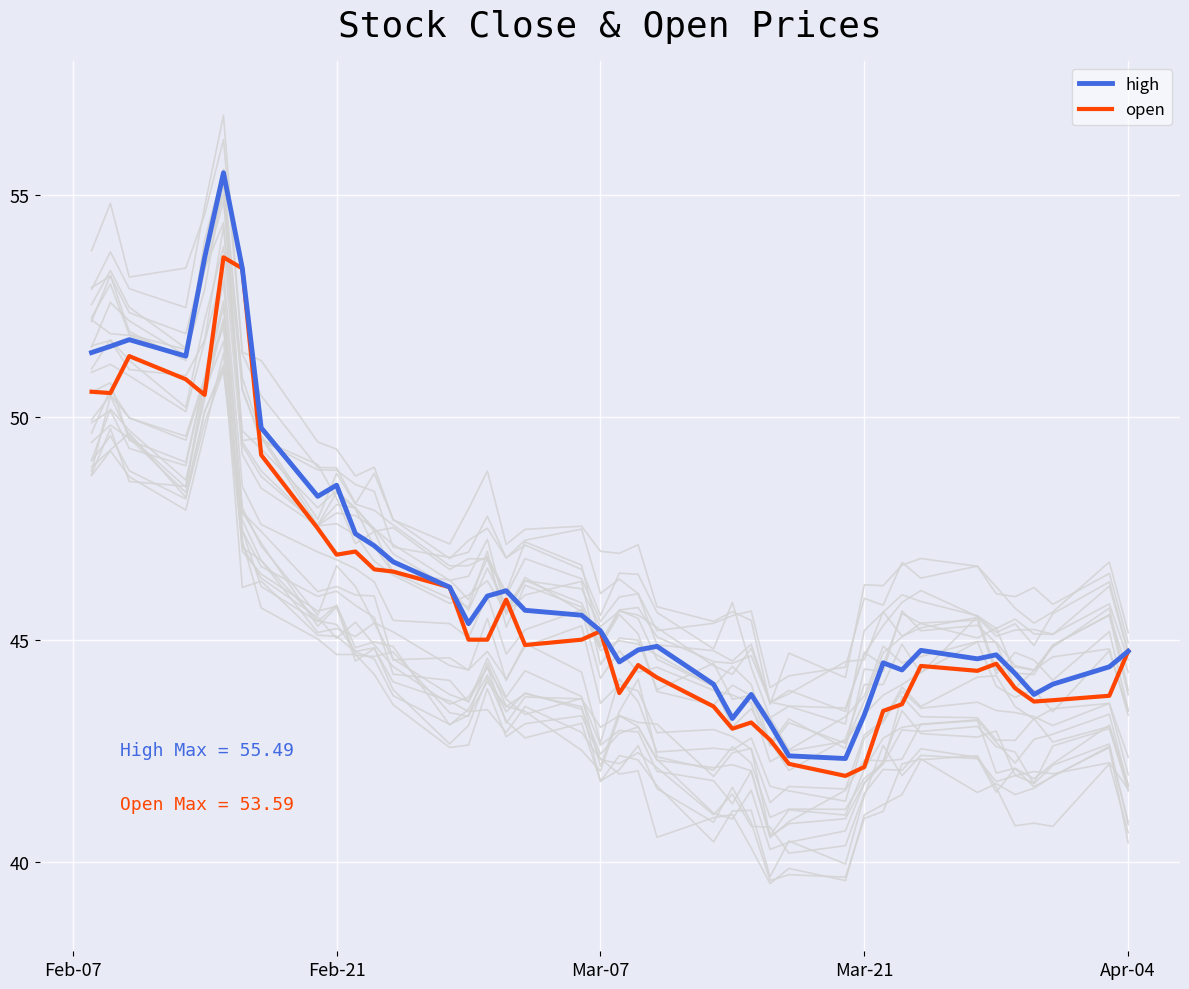

At how many categories does at least one series exceed 48?

10